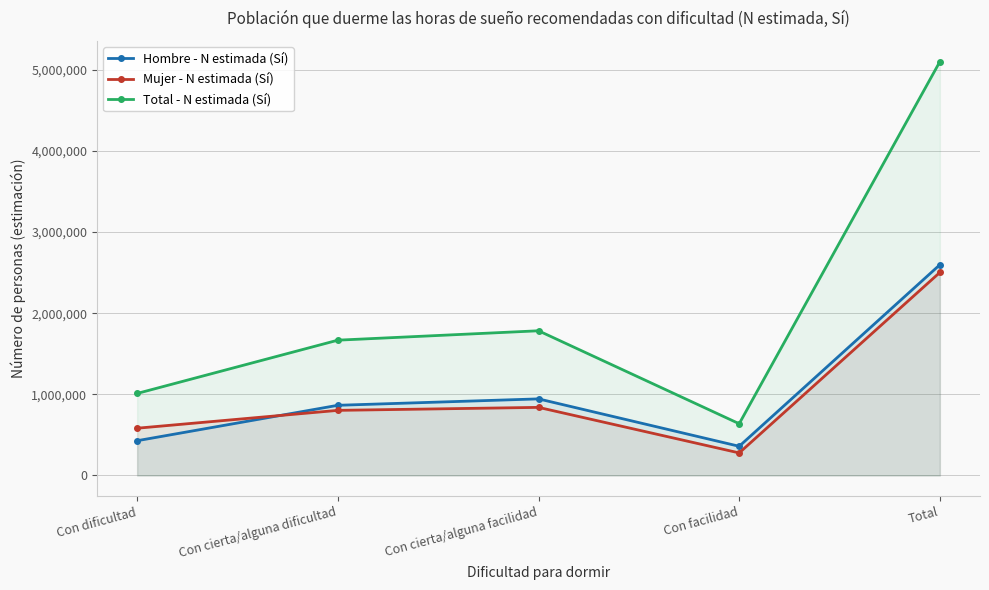

Which has a higher value, Con dificultad or Con facilidad?

Con dificultad